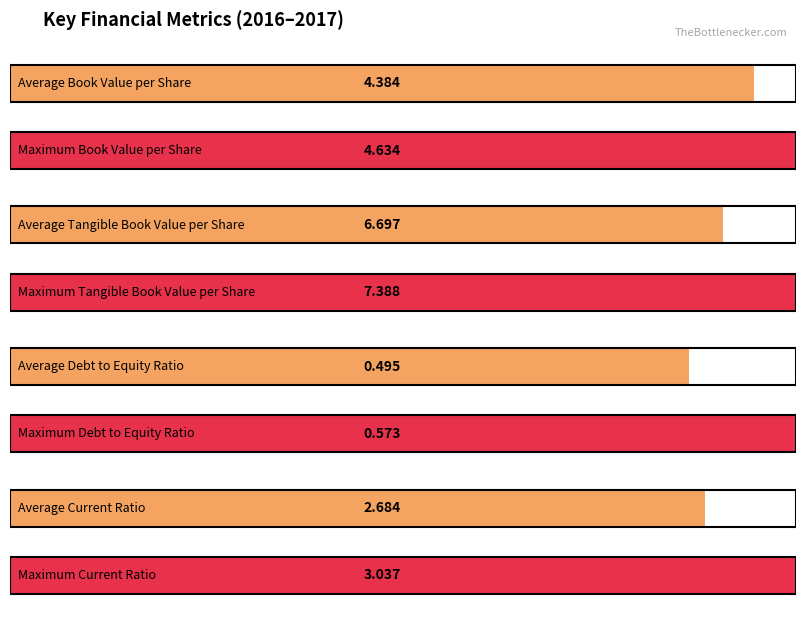

Is the value of Tangible Book Value per Share at 2016-06-30 greater than the value of Debt to Equity Ratio at 2016-03-31?

Yes